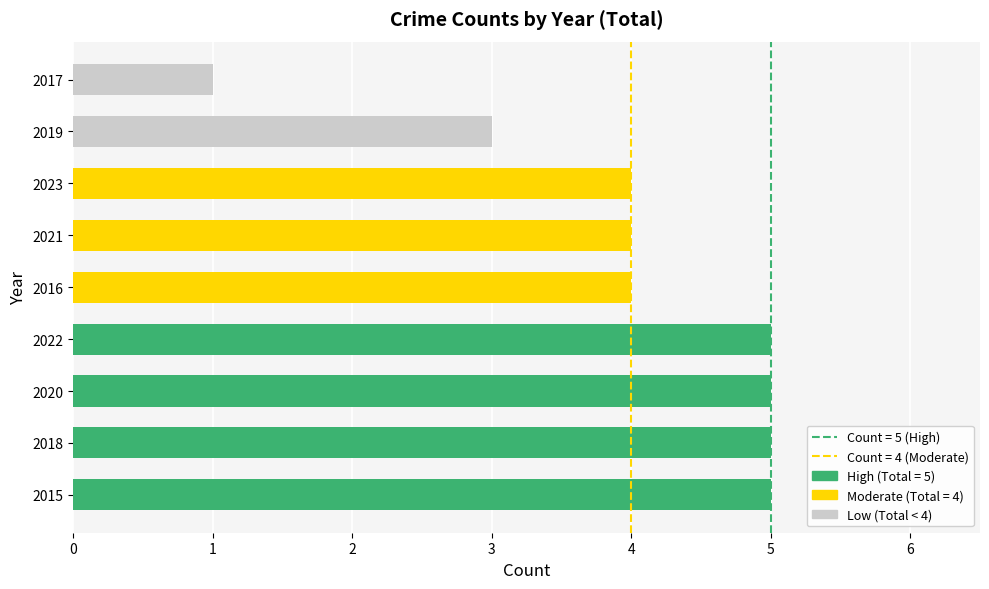

What is the sum of the values at 2017 and 2019?

4